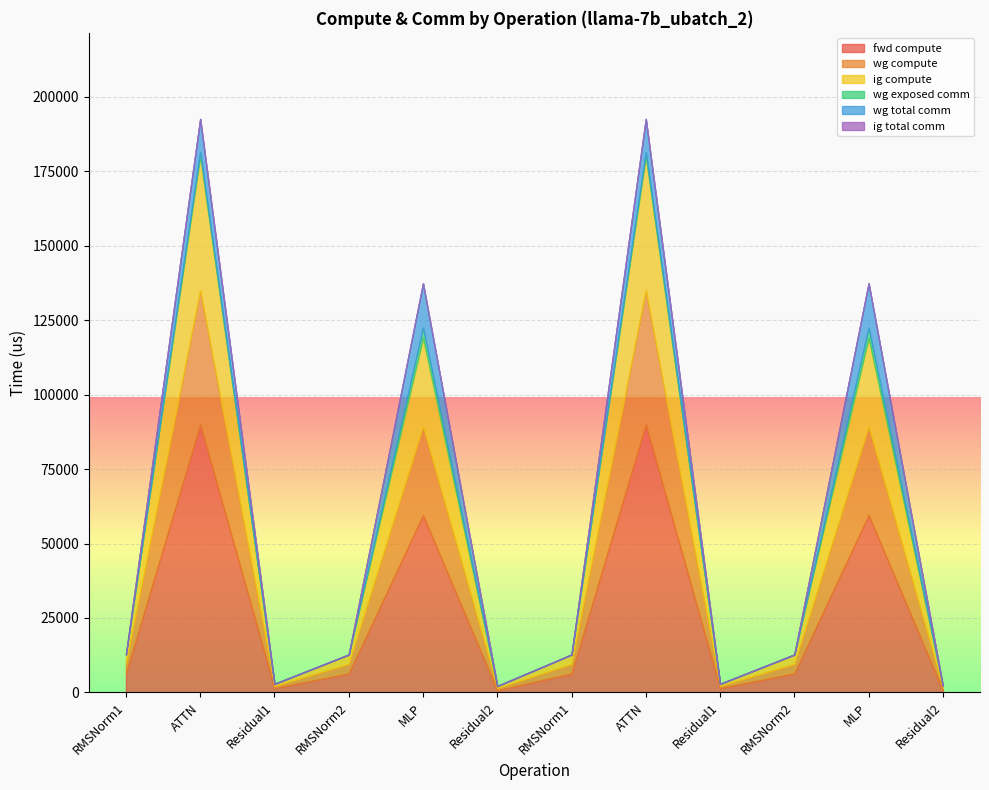

What is the total value across all series at Residual1?

2865.8